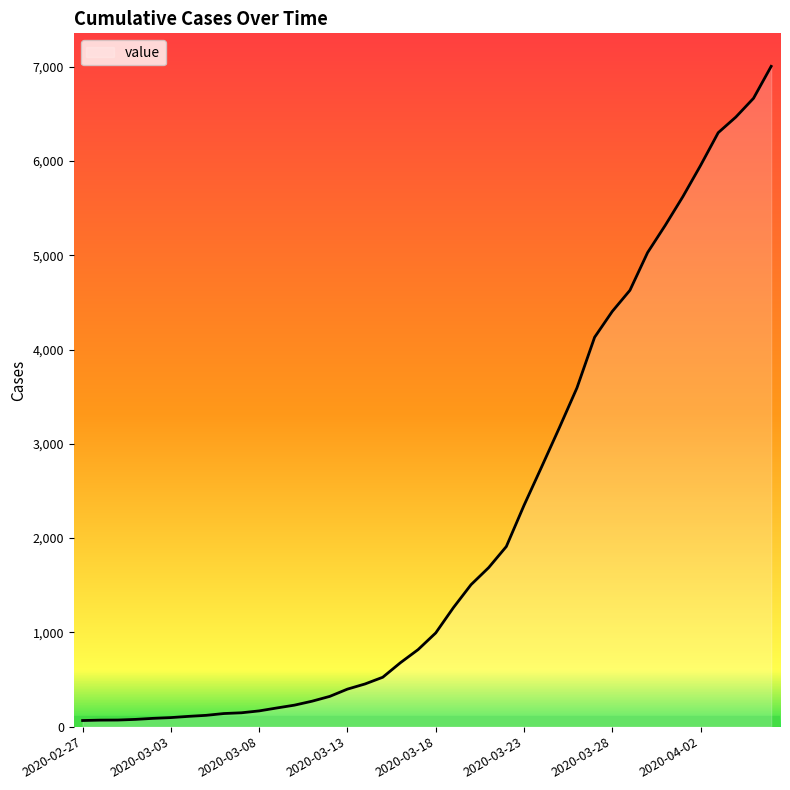

What is the difference between the maximum and second lowest values?

6936